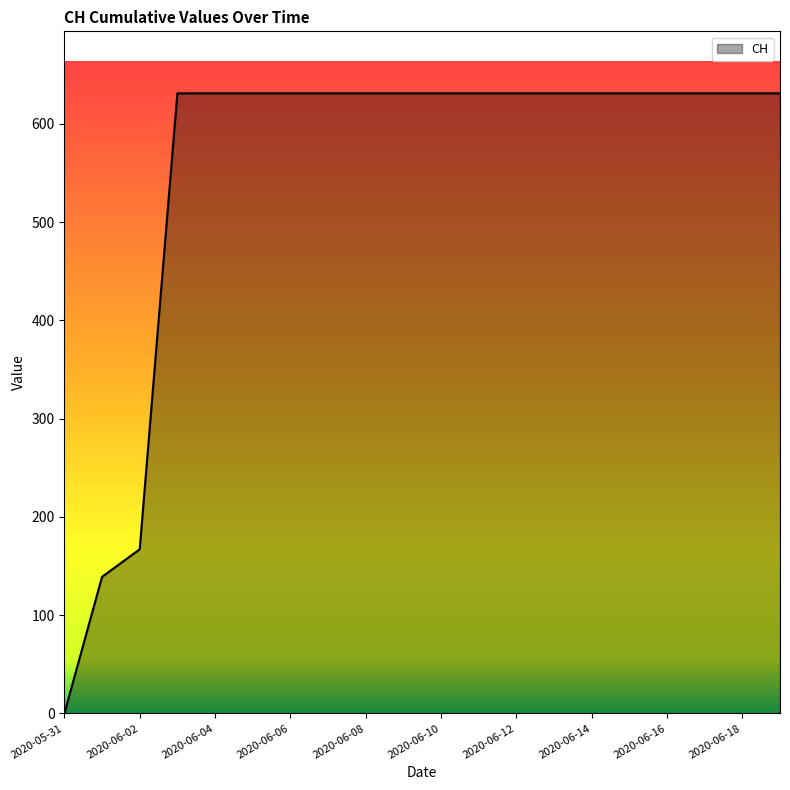

What is the difference between the maximum and minimum values?

631